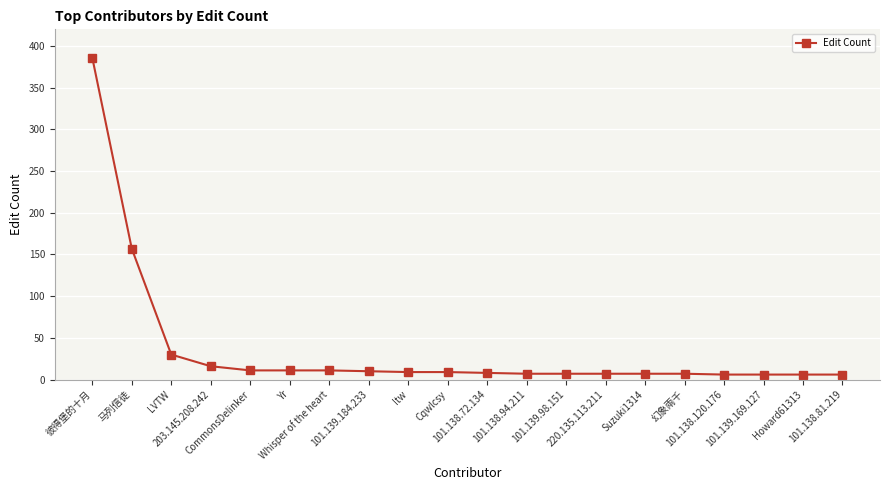

What is the greatest value displayed?

386